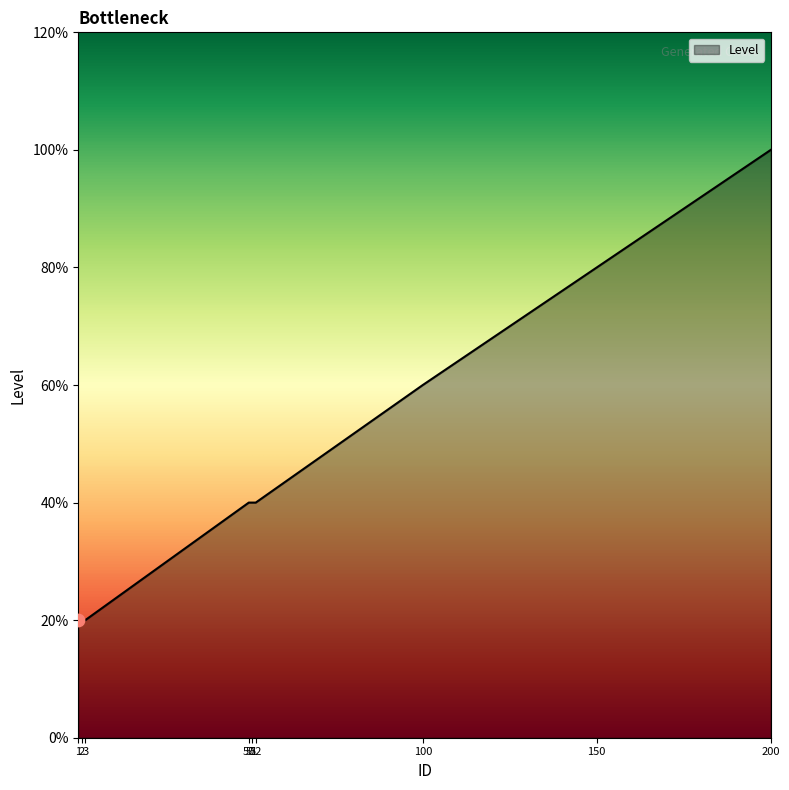

Between 100 and 50, which is larger?

100